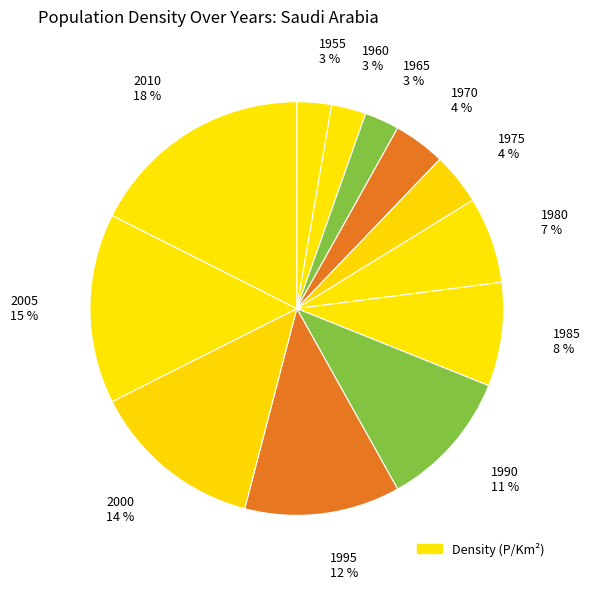

To the nearest percent, what is the difference between the 1960 and 1975 slice percentages?

1%